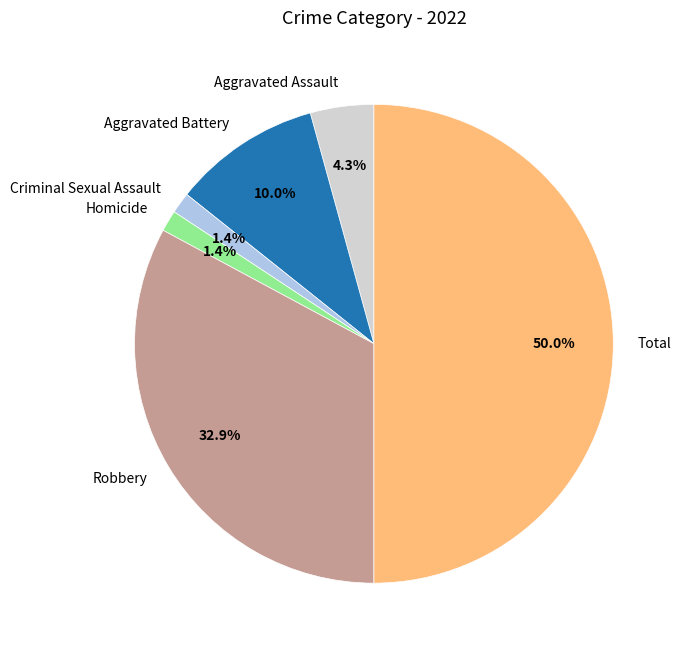

Does Criminal Sexual Assault account for over 50% of the chart?

No